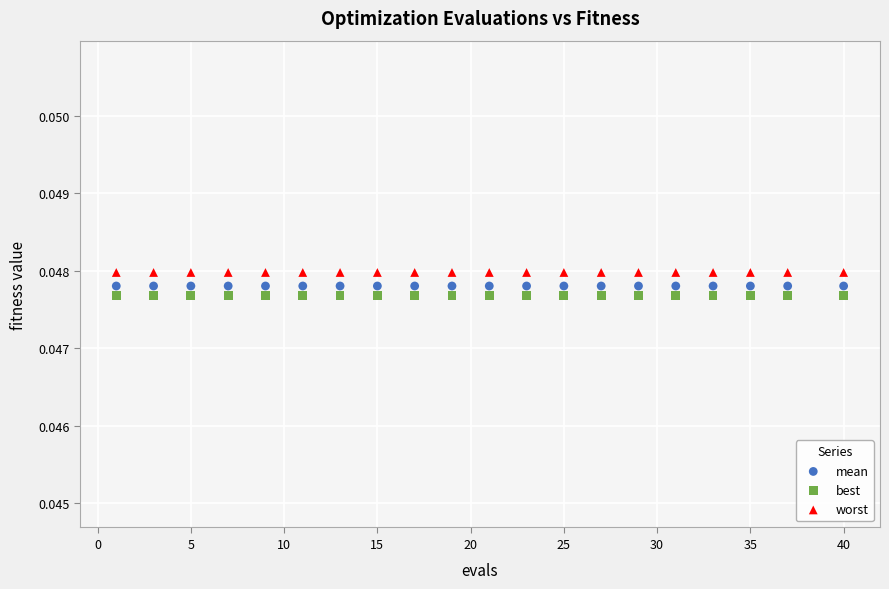

What are all the series names shown in the legend?

mean, best, worst